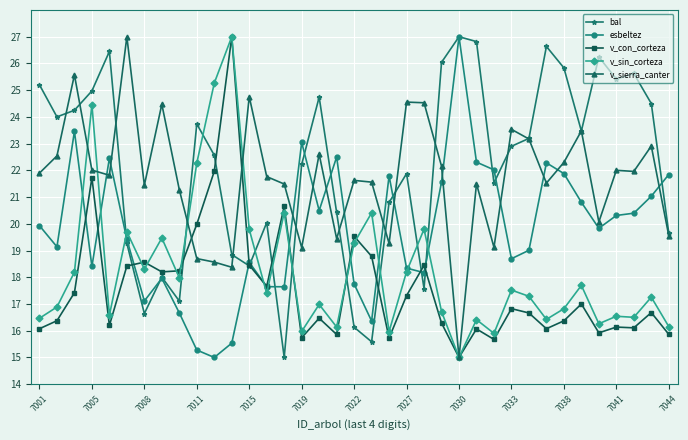

What is the smallest value displayed?

15.0